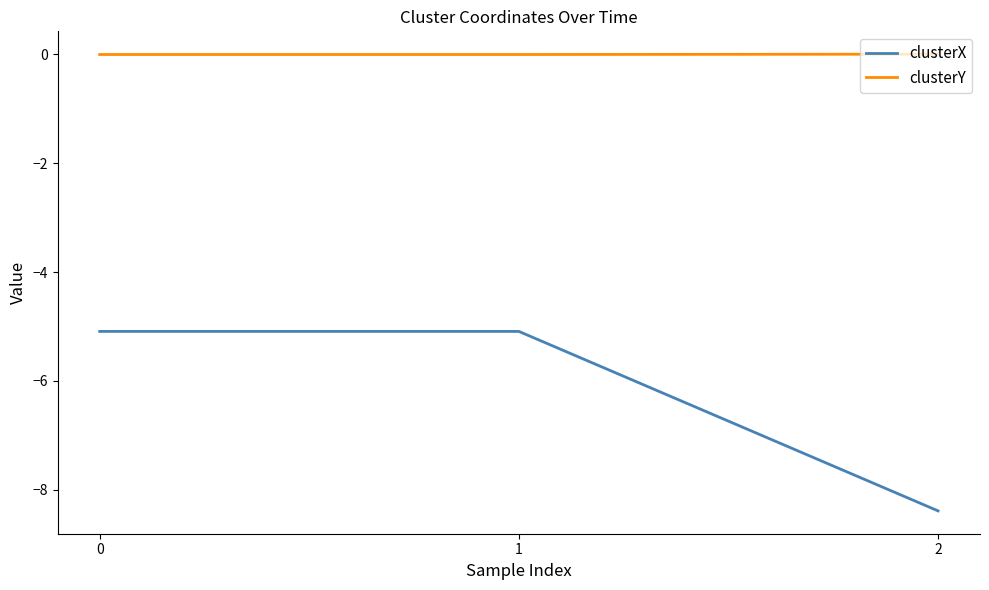

List the series in order of their peak value, lowest first.

clusterX, clusterY